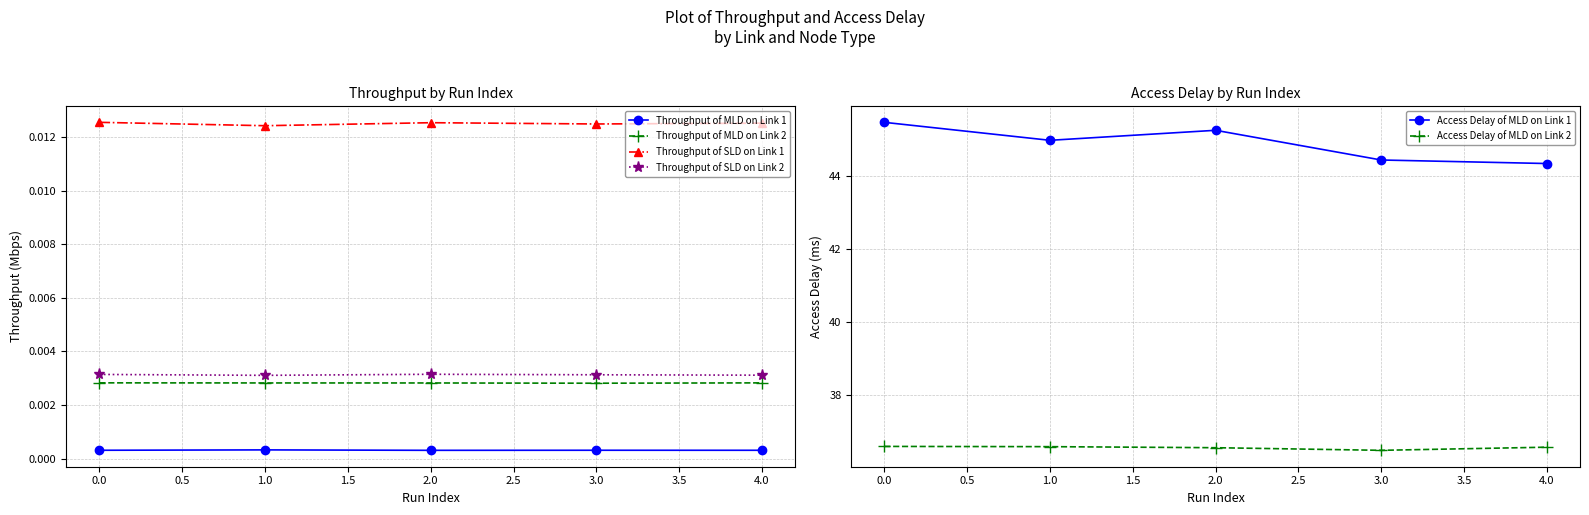

How many interior local valleys does the Access Delay of MLD on Link 2 series have?

1